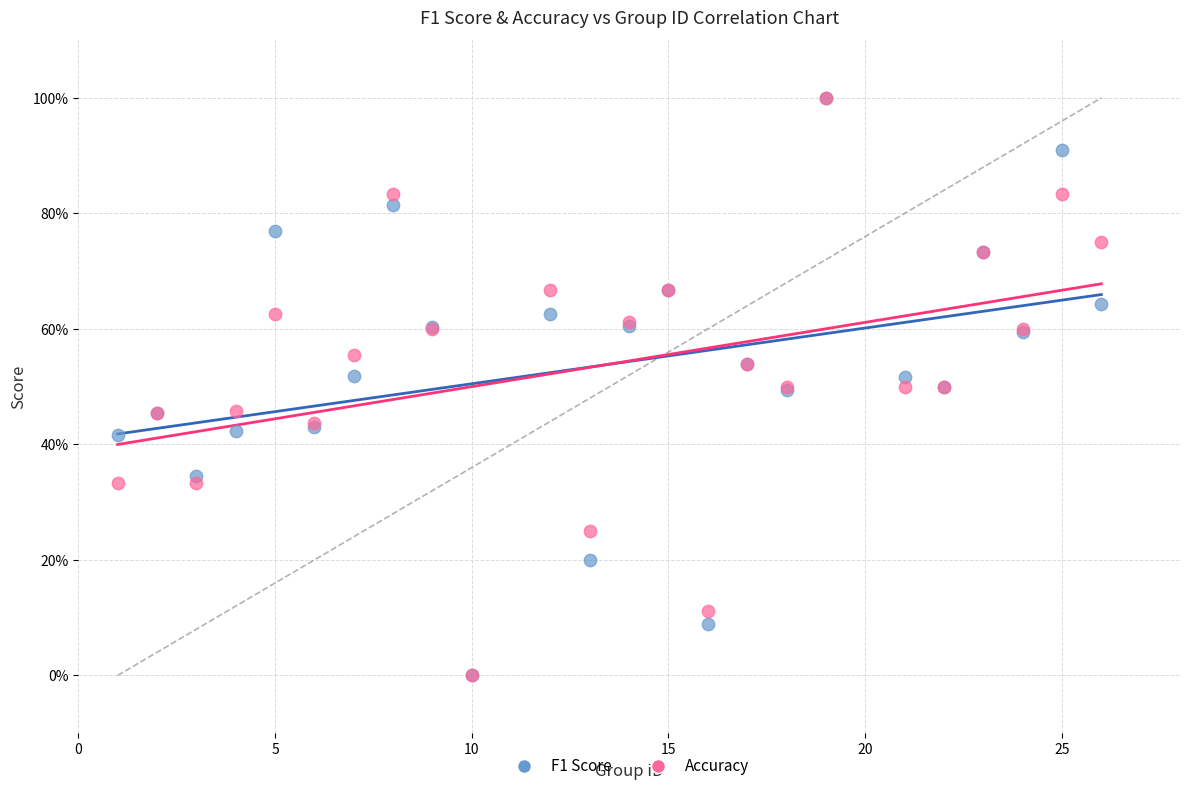

What are all the series names shown in the legend?

F1 Score, Accuracy